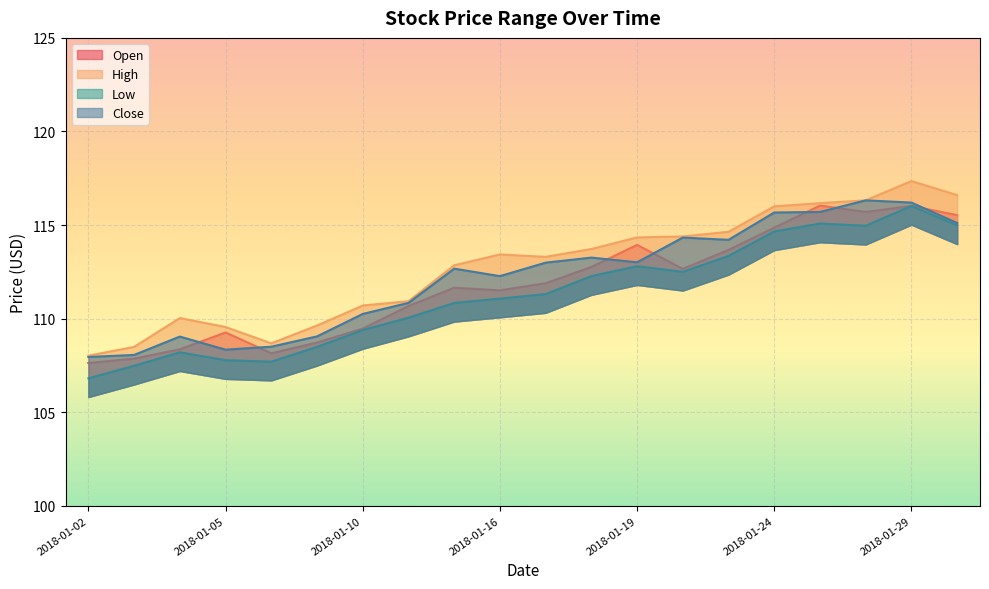

Rank the series at 2018-01-17 from lowest to highest value.

Low, Open, Close, High